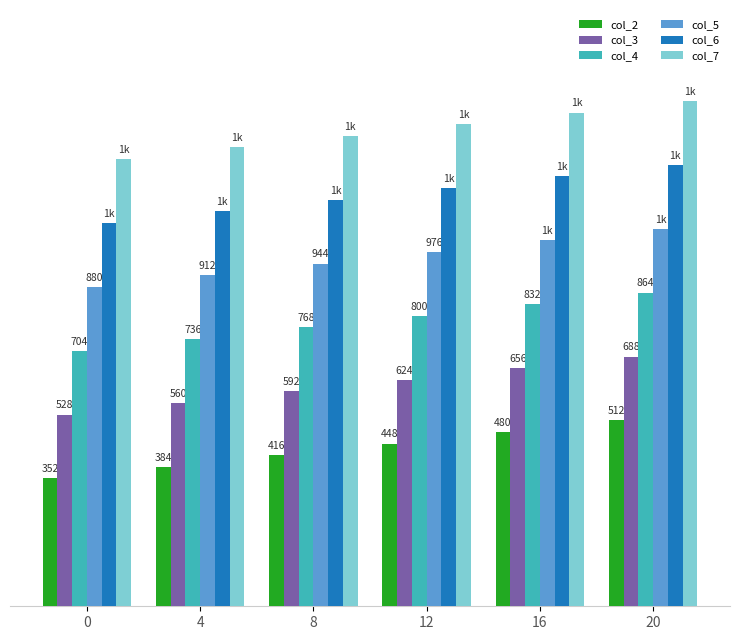

Which series has the largest total across all categories?

col_7